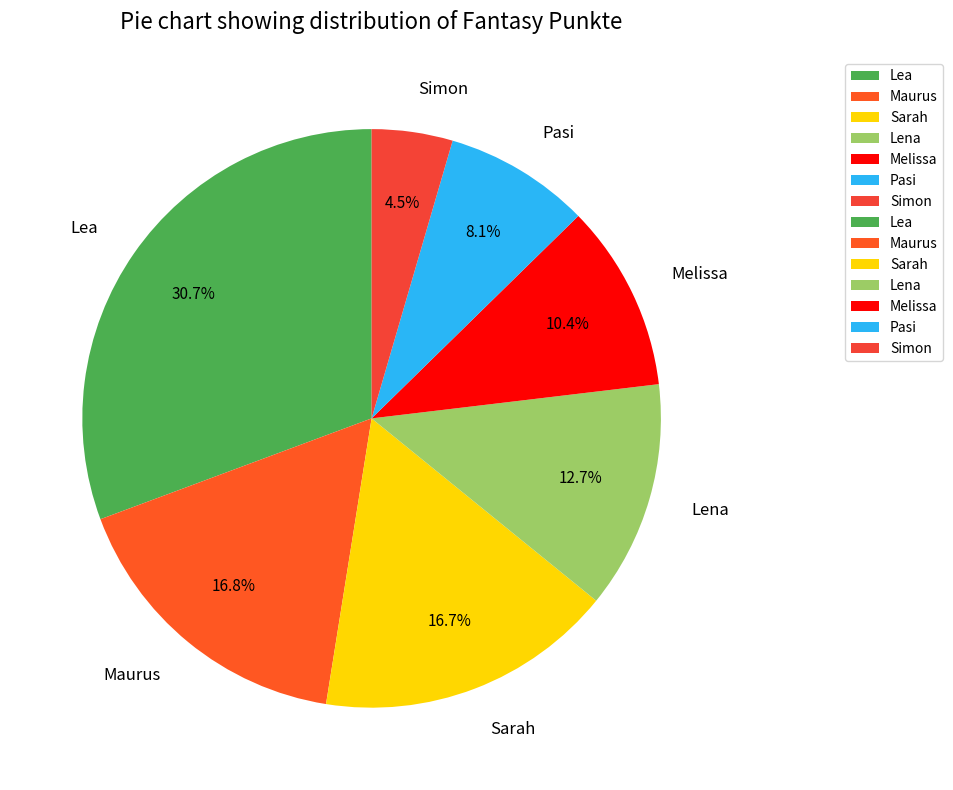

Between Simon and Pasi, which is larger?

Pasi